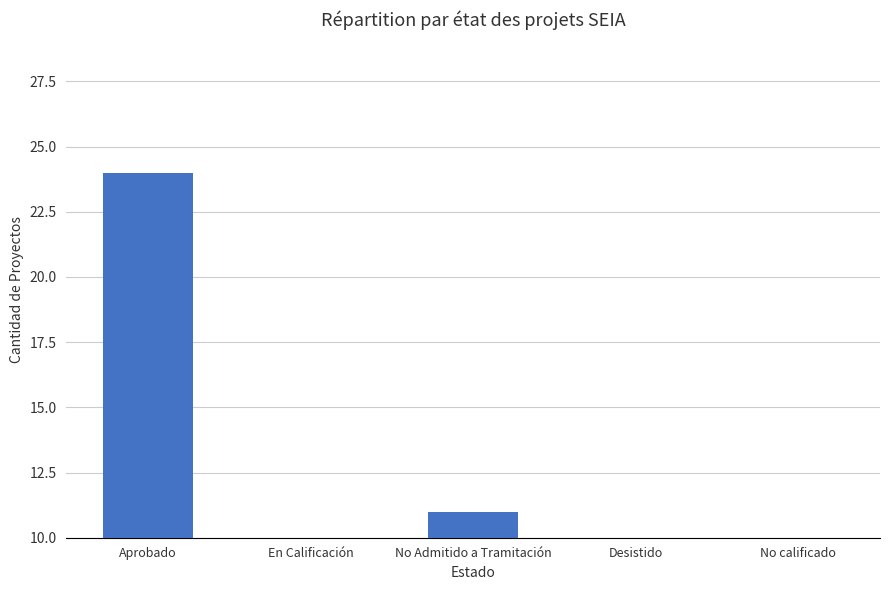

Reading left to right, what are all the values shown in this chart?

24	3	11	2	1